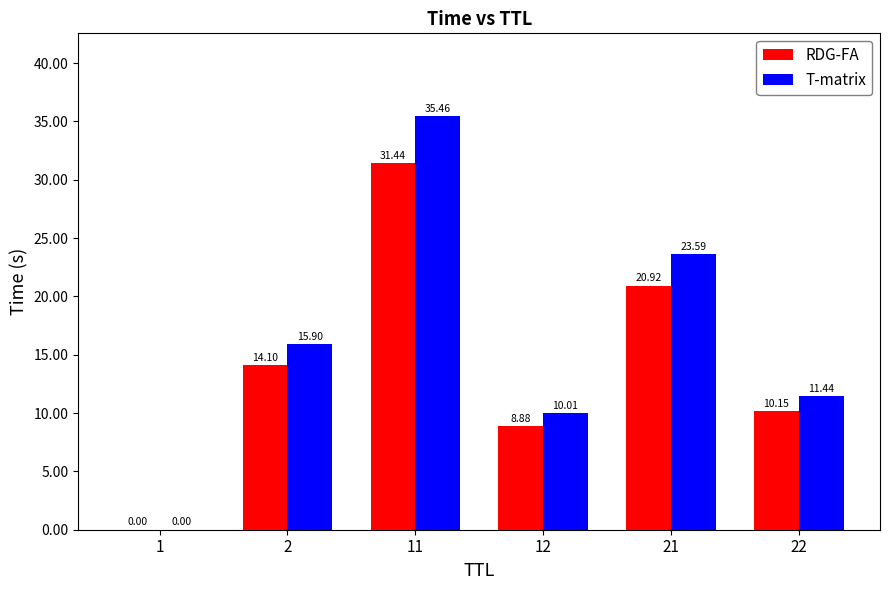

What is the difference between the T-matrix values at 1 and 12?

10.0